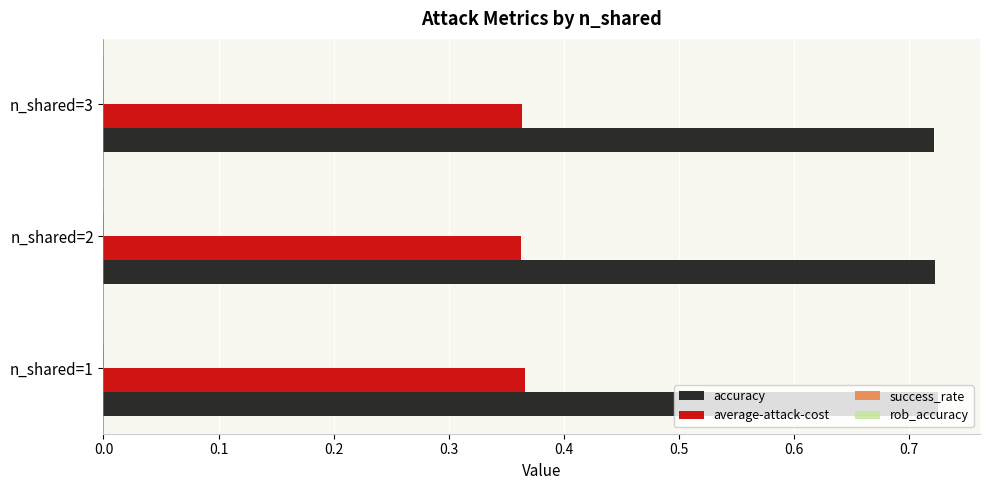

The value of accuracy at n_shared=3 is 0.3. True or false?

False